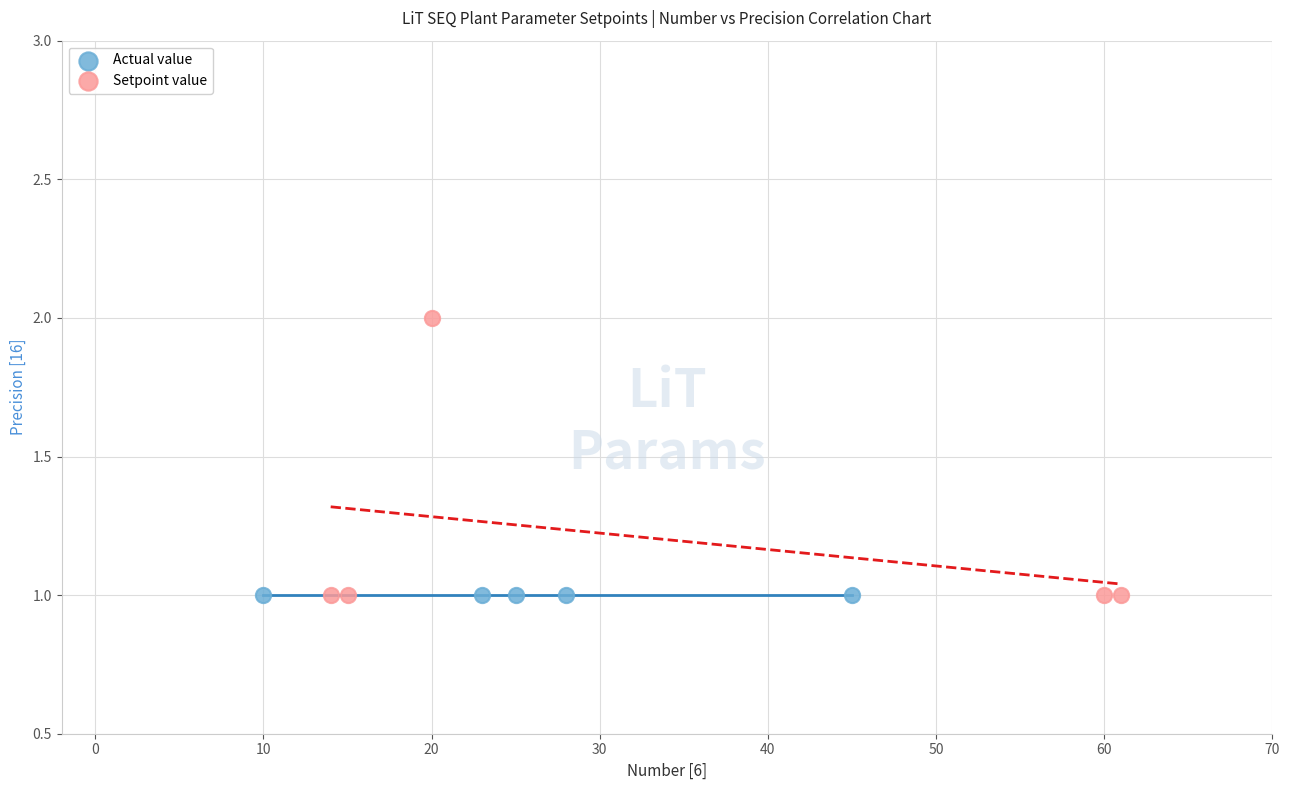

What are all the series names shown in the legend?

Actual value, Setpoint value